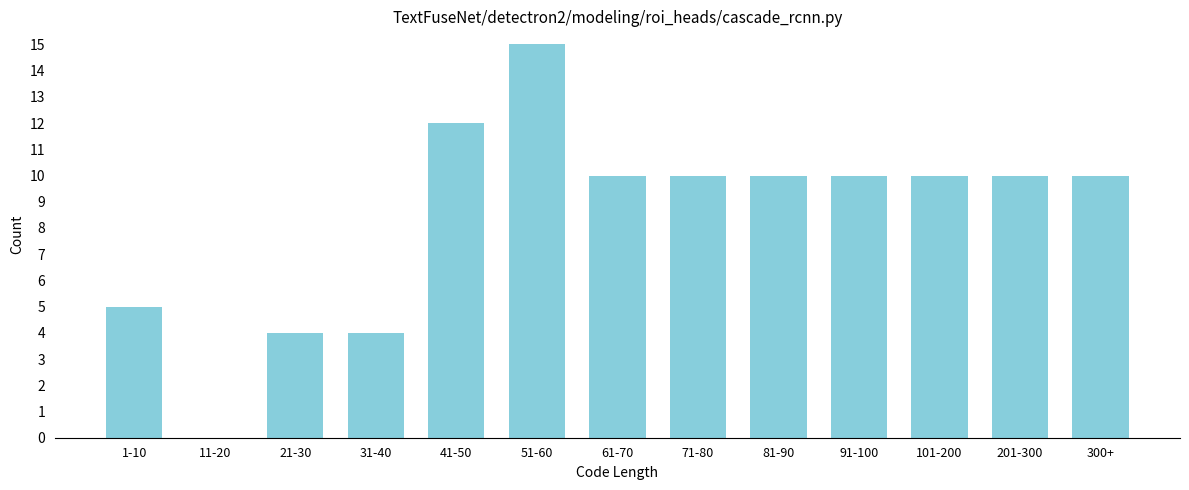

Reading left to right, what are all the values shown in this chart?

1-10=5	11-20=0	21-30=4	31-40=4	41-50=12	51-60=15	61-70=10	71-80=10	81-90=10	91-100=10	101-200=10	201-300=10	300+=10